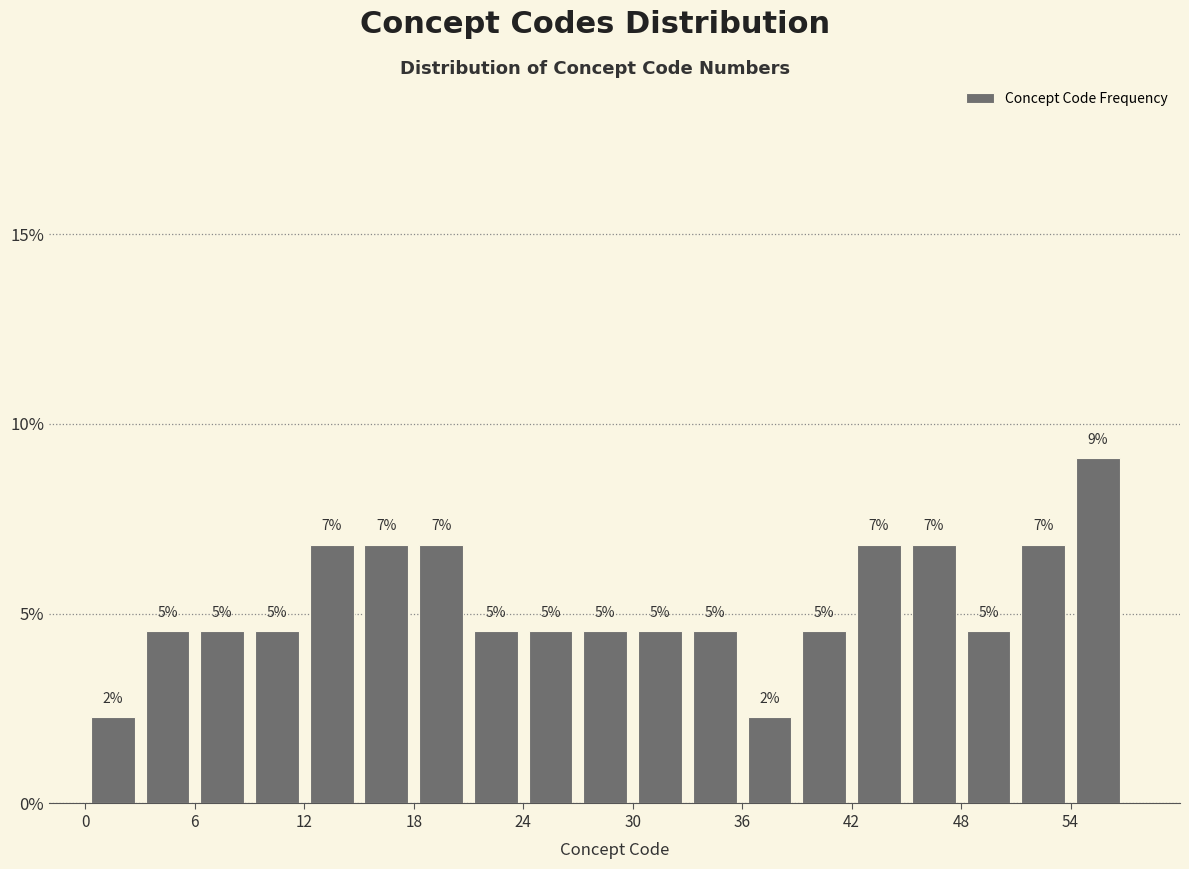

Read against the x-axis, roughly where is the centre of the tallest bar?

56